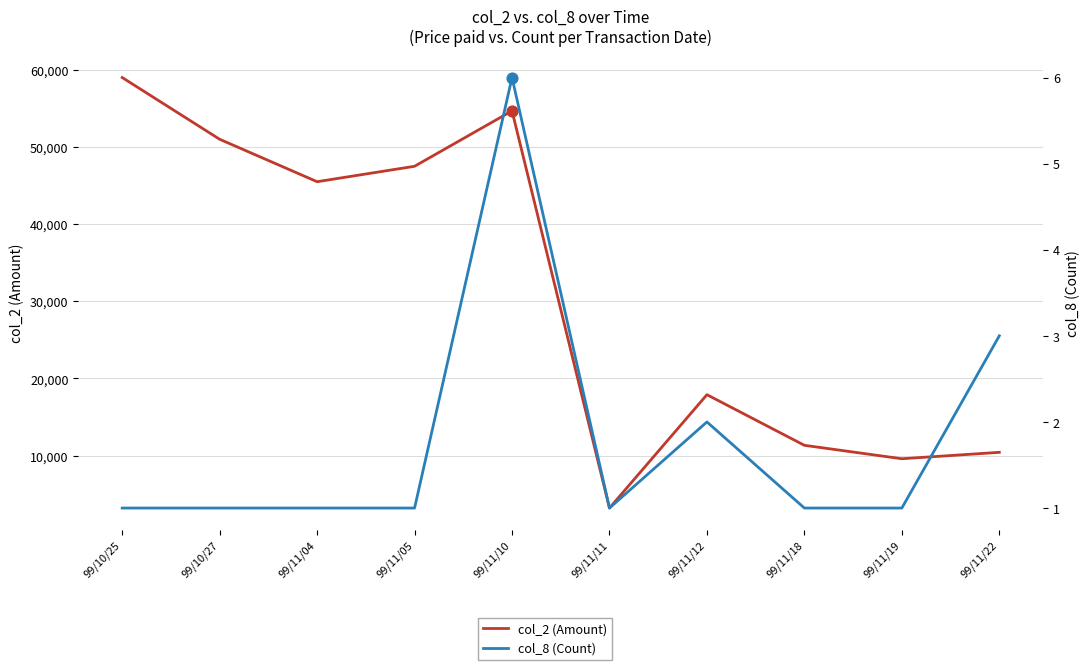

Which series has the largest total across all categories?

col_2 (Amount)